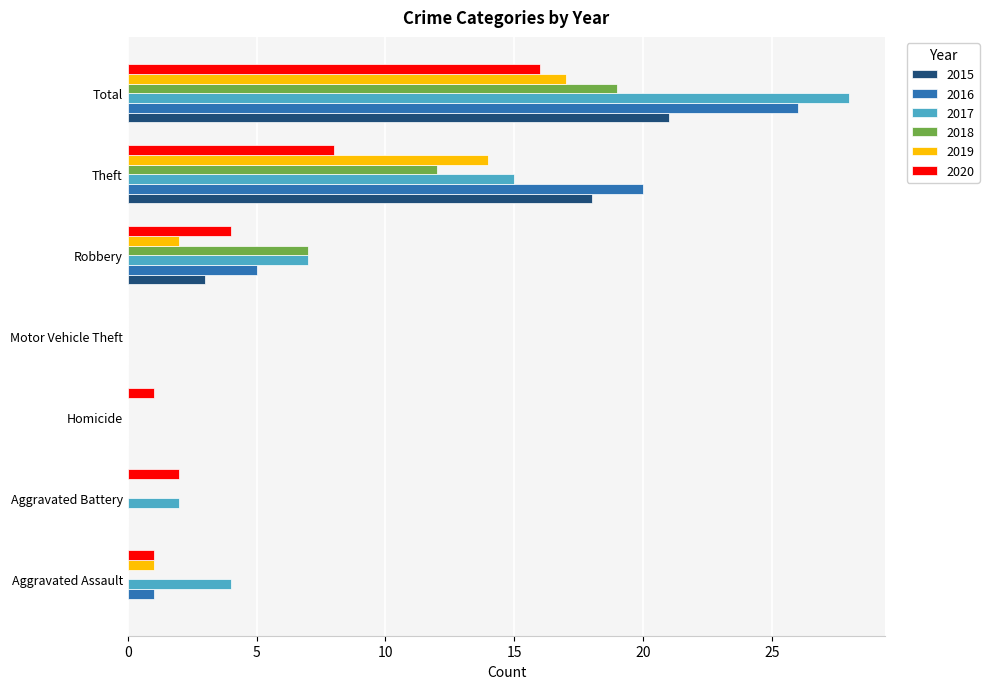

Is the value of 2015 at Total greater than the value of 2017 at Robbery?

Yes